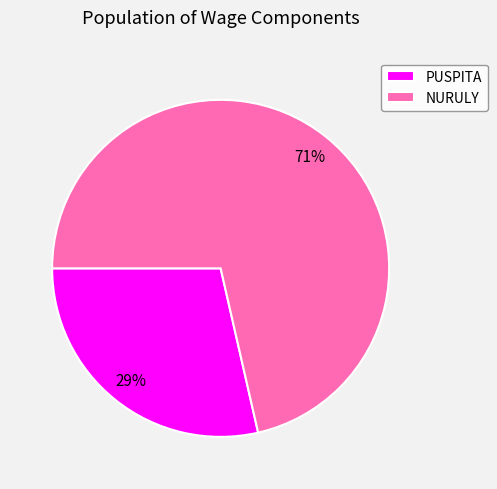

Rank the categories by value from highest to lowest.

NURULY, PUSPITA